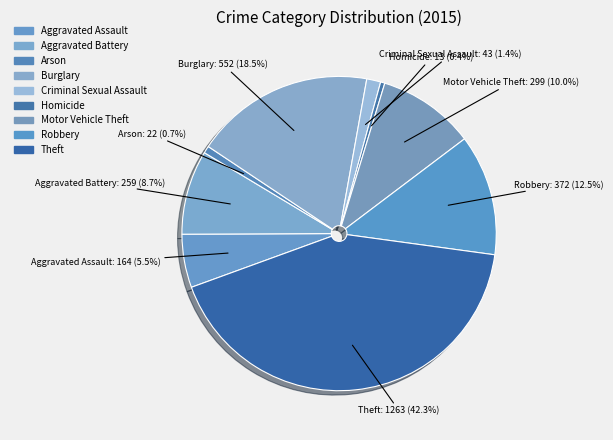

How much of the chart is everything except Homicide?

99.6%